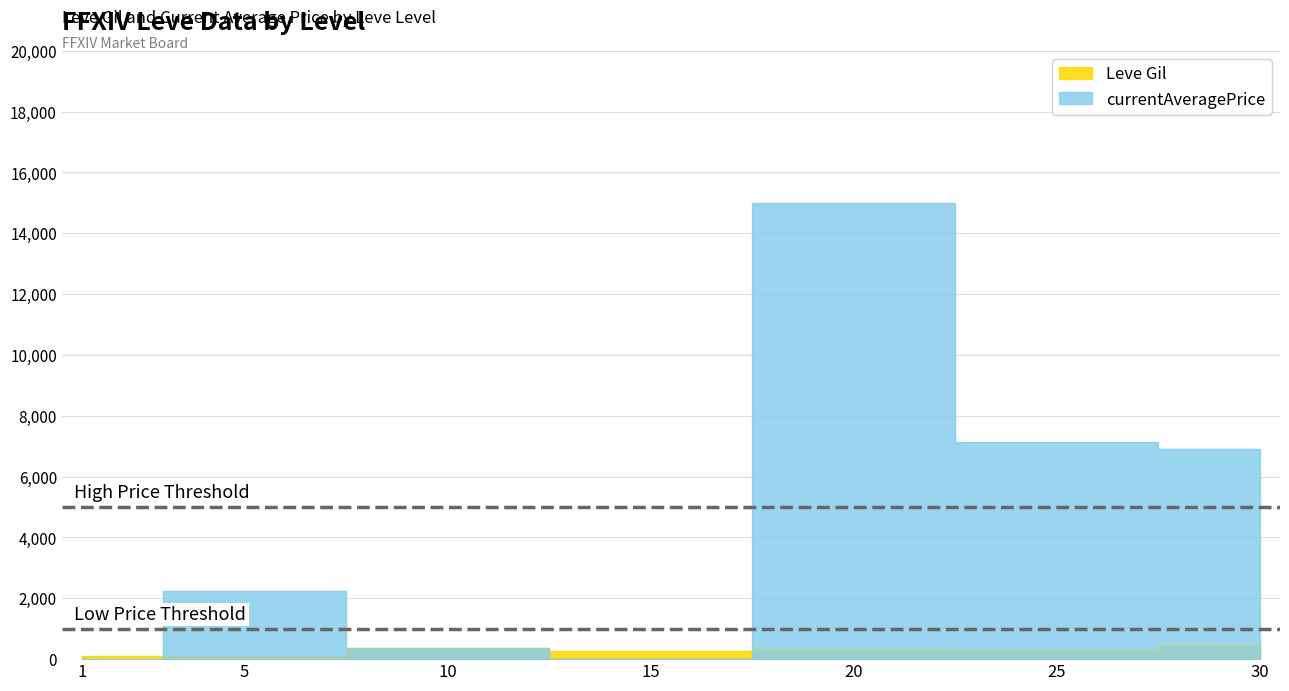

At which category does Leve Gil reach its first local peak?

10